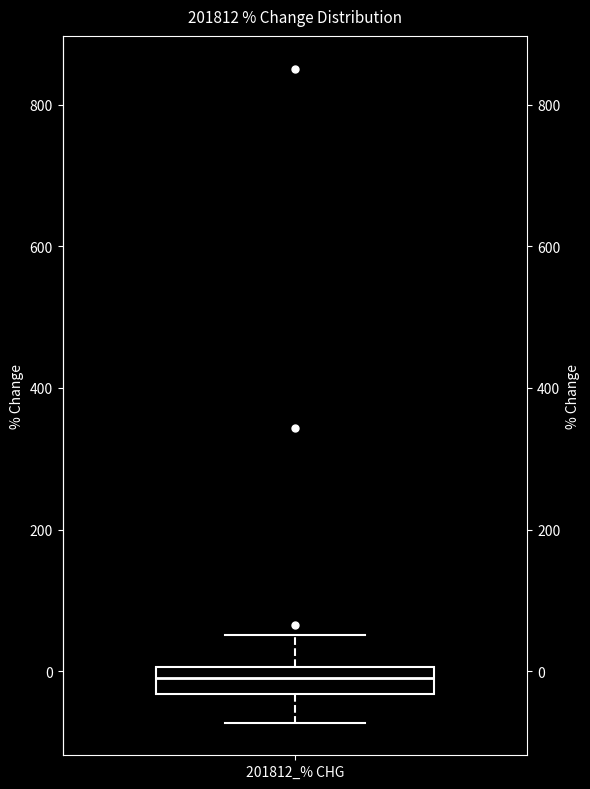

Read this box plot against the y-axis: the position of the median line, the range covered by the box, and the ends of both whiskers. The values are not printed on the chart, so give them approximately, as read against the axis.

median 0 (inside the box), box -40 to 0, whiskers -80 to 60